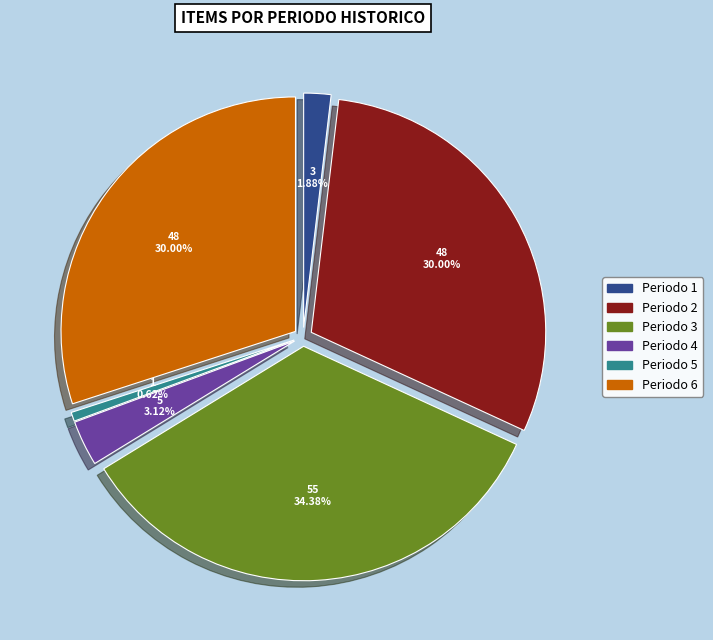

Does any single category account for the majority?

No